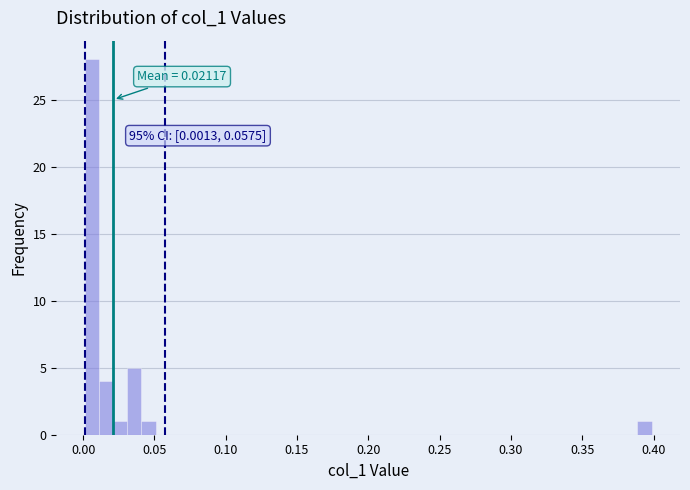

Read against the x-axis, roughly where is the centre of the tallest bar?

0.005